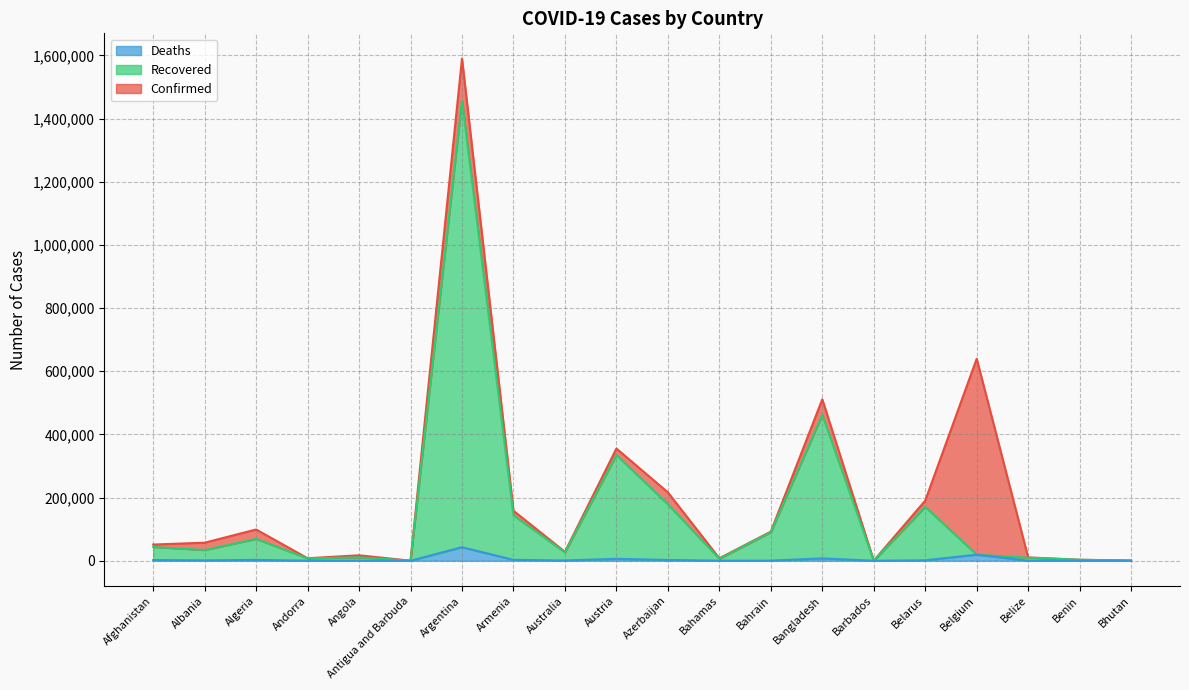

List the labels in order of Deaths value, smallest first.

Bhutan, Antigua and Barbuda, Barbados, Benin, Andorra, Bahamas, Belize, Bahrain, Angola, Australia, Albania, Belarus, Afghanistan, Azerbaijan, Algeria, Armenia, Austria, Bangladesh, Belgium, Argentina